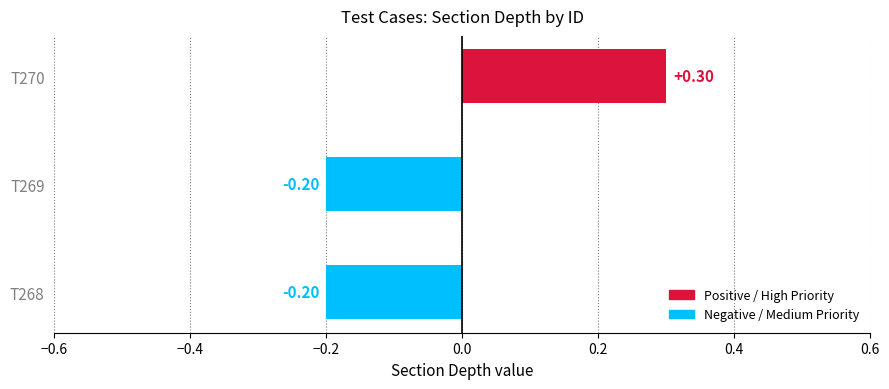

What is the sum of all values?

-0.1